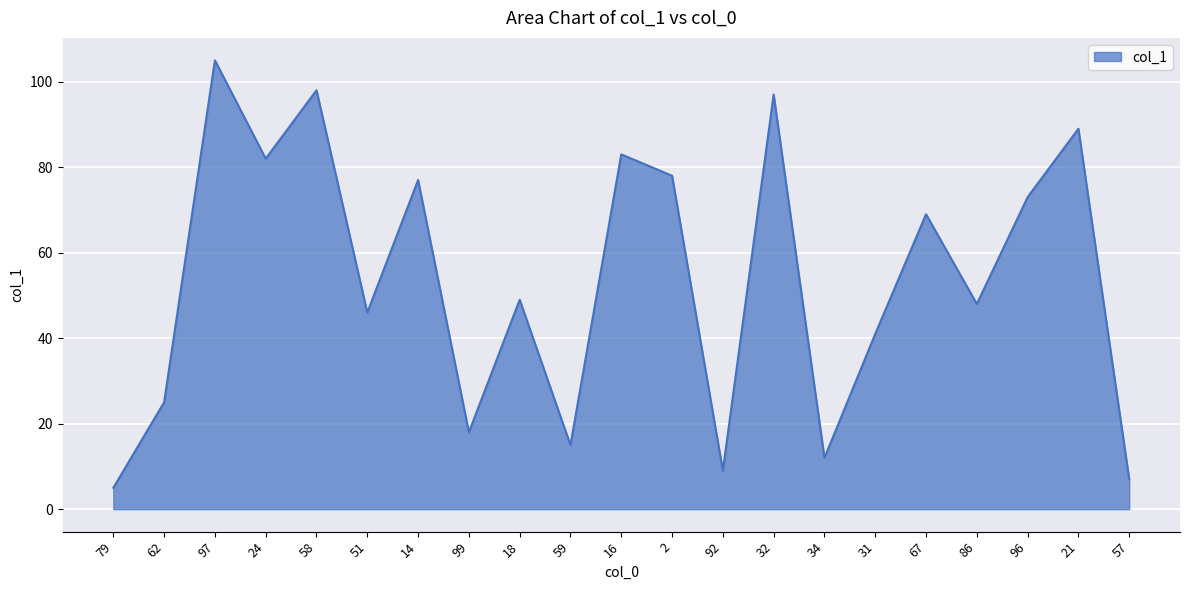

List the labels in order of value, smallest first.

79, 57, 92, 34, 59, 99, 62, 31, 51, 86, 18, 67, 96, 14, 2, 24, 16, 21, 32, 58, 97